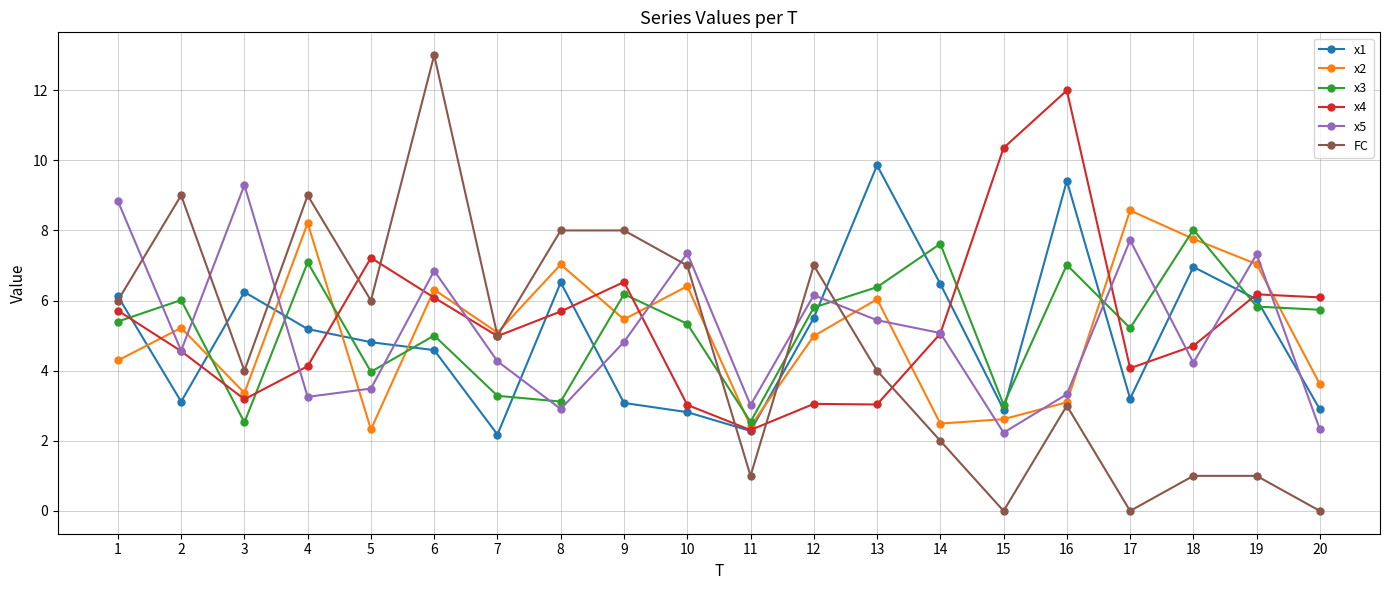

What is the approximate value of x4 at 5?

7.2